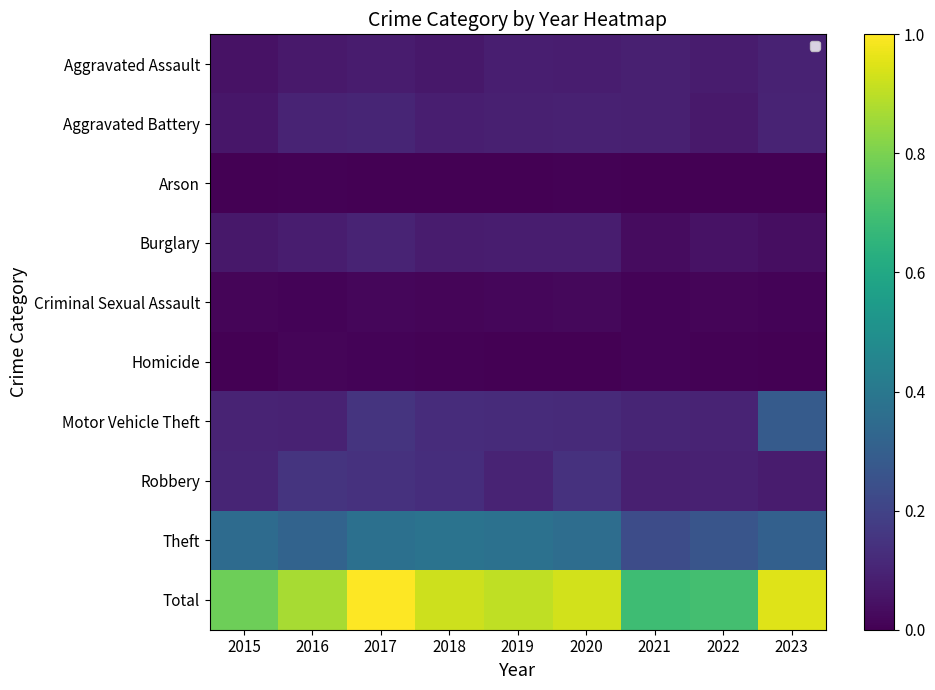

Between 2020 and 2023, which is larger?

2023